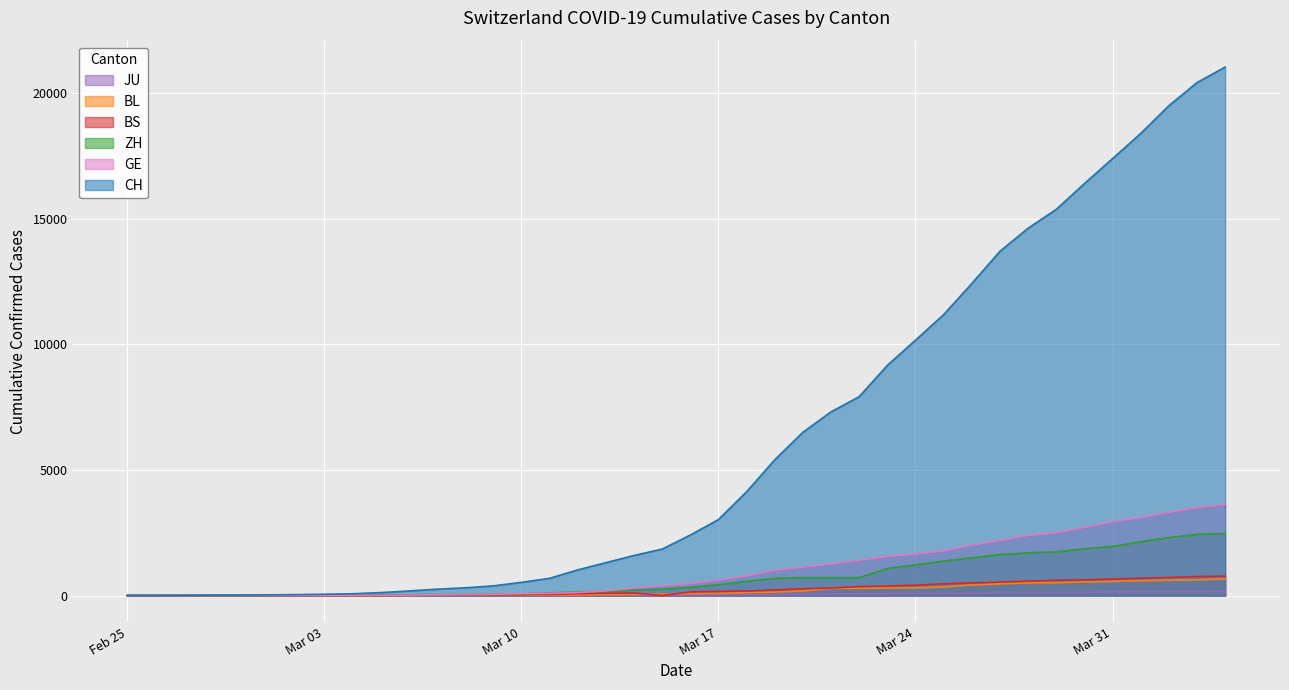

What is the difference between the highest and lowest values at Mar 10?

517